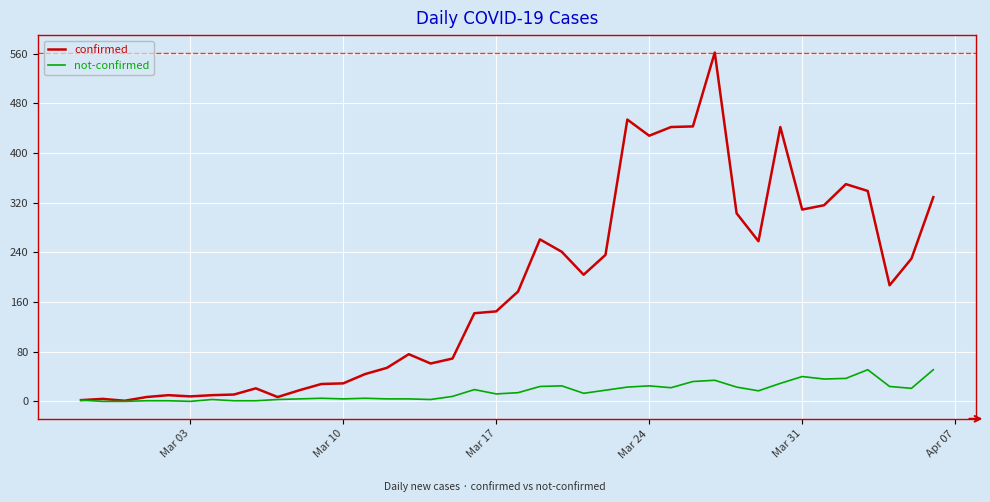

How many lines are shown in the chart?

2